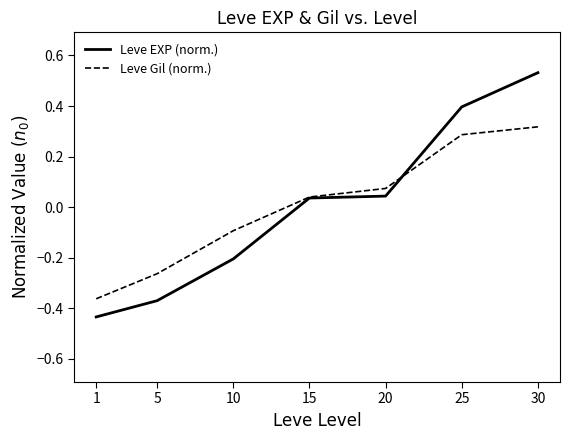

What is the difference between the maximum and second lowest values in the Leve EXP (norm.) series?

0.9